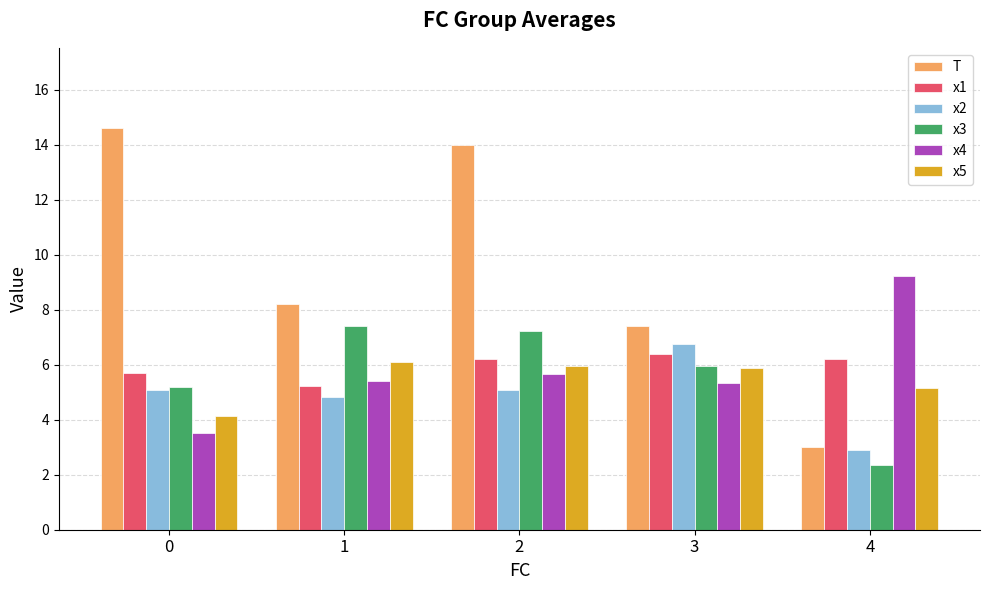

What is the lowest value of the x2 series?

2.9